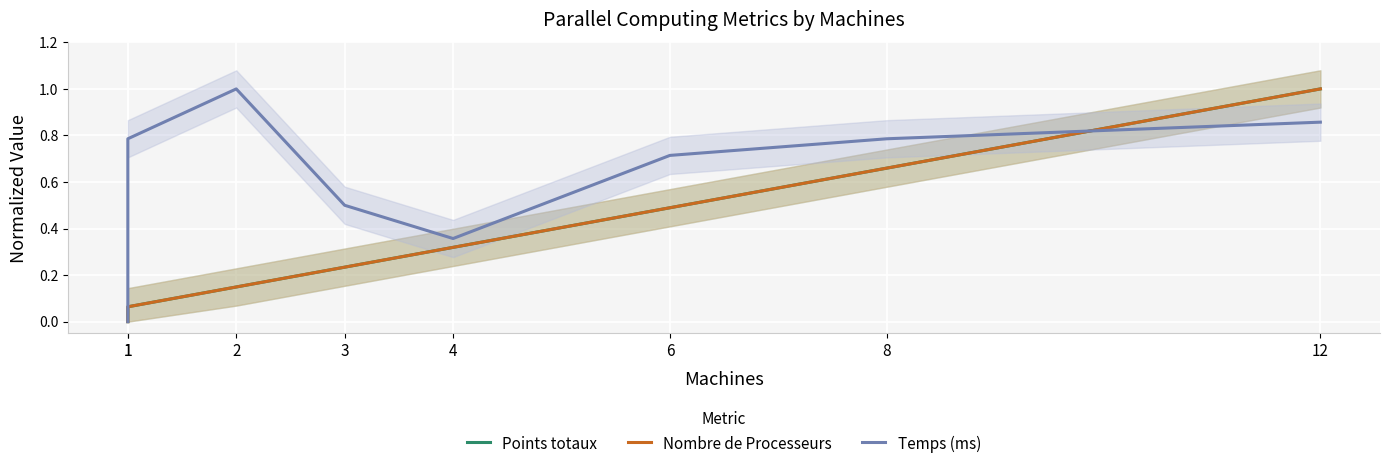

What is the value of the Points totaux point at the 3rd from the left?

0.1